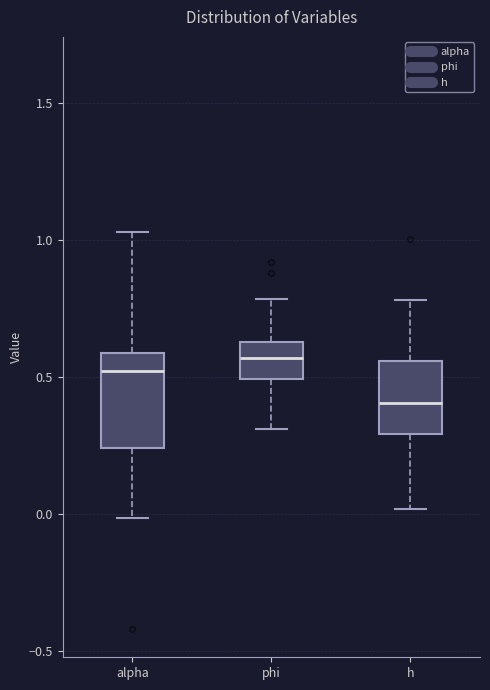

Which box's median line is the lowest?

h